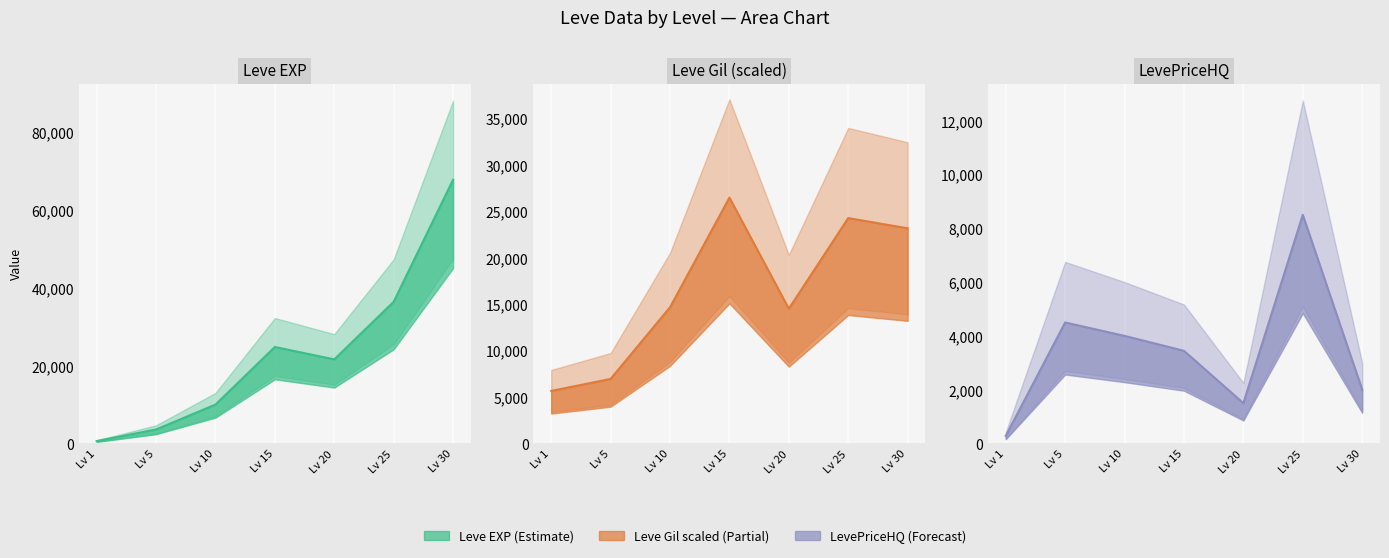

In Leve EXP, how many points are higher than both neighbors (excluding endpoints)?

1